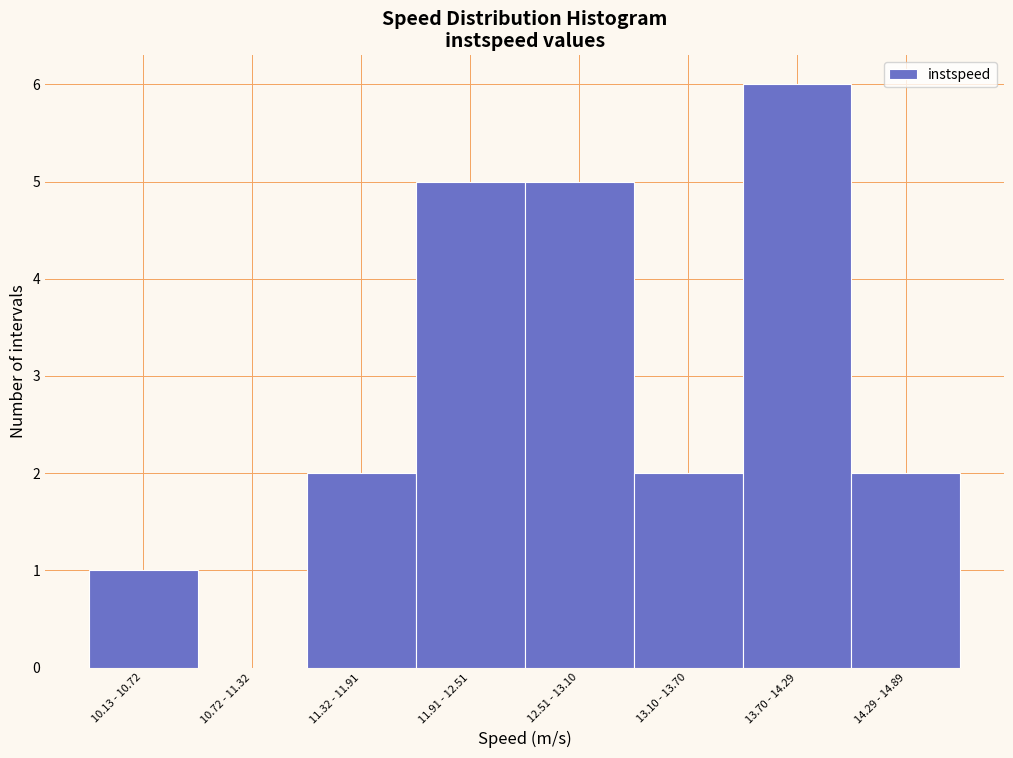

Reading left to right, transcribe all the data shown in this chart.

10.13 - 10.72=1	10.72 - 11.32=0	11.32 - 11.91=2	11.91 - 12.51=5	12.51 - 13.10=5	13.10 - 13.70=2	13.70 - 14.29=6	14.29 - 14.89=2